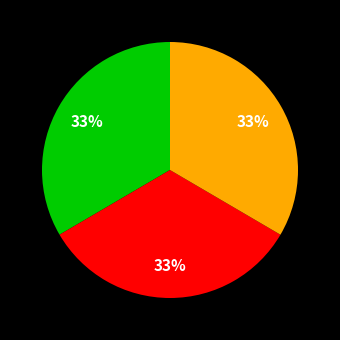

To the nearest percent, what is the average slice percentage?

33%